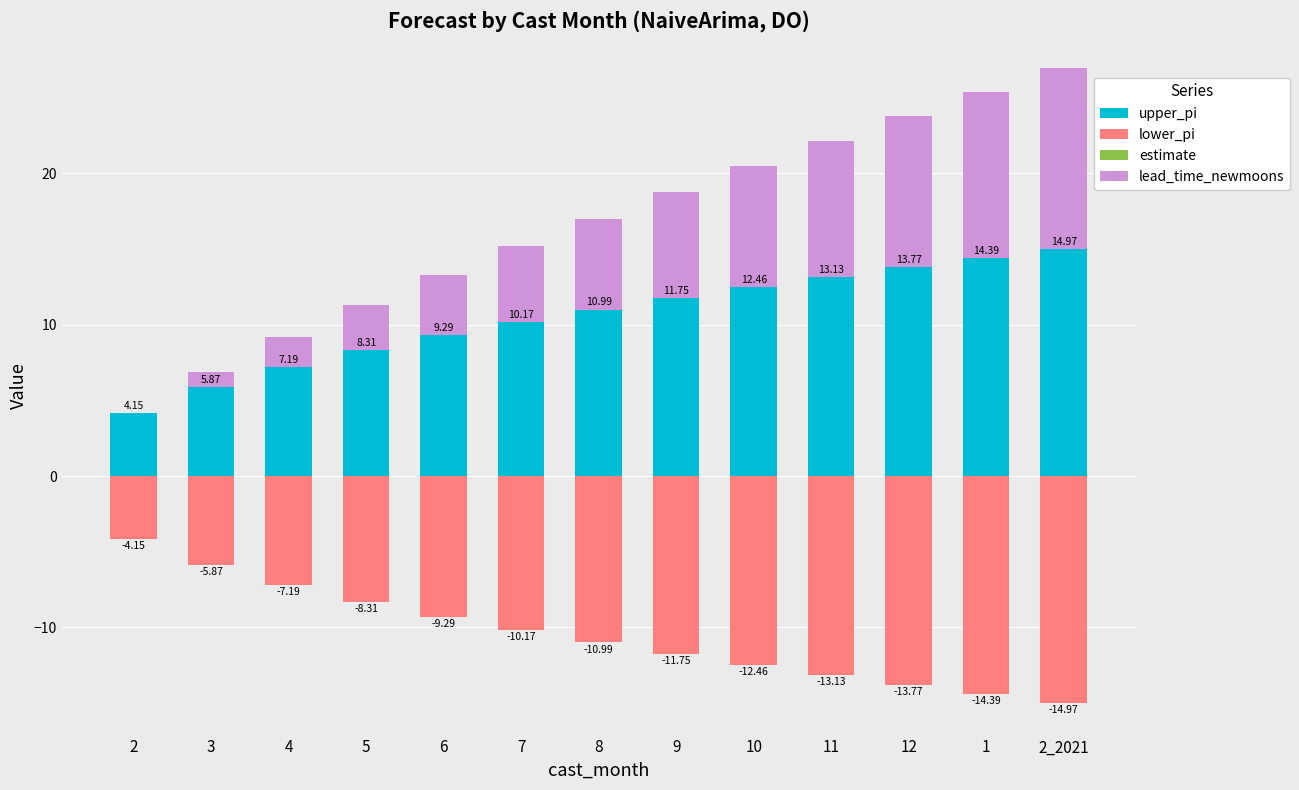

Which series has the widest spread of values?

lead_time_newmoons